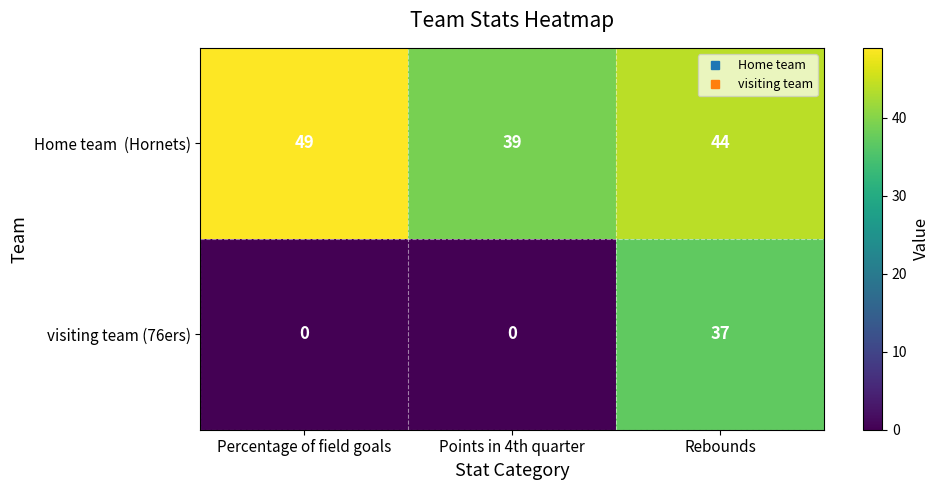

How many categories are shown in the chart?

3